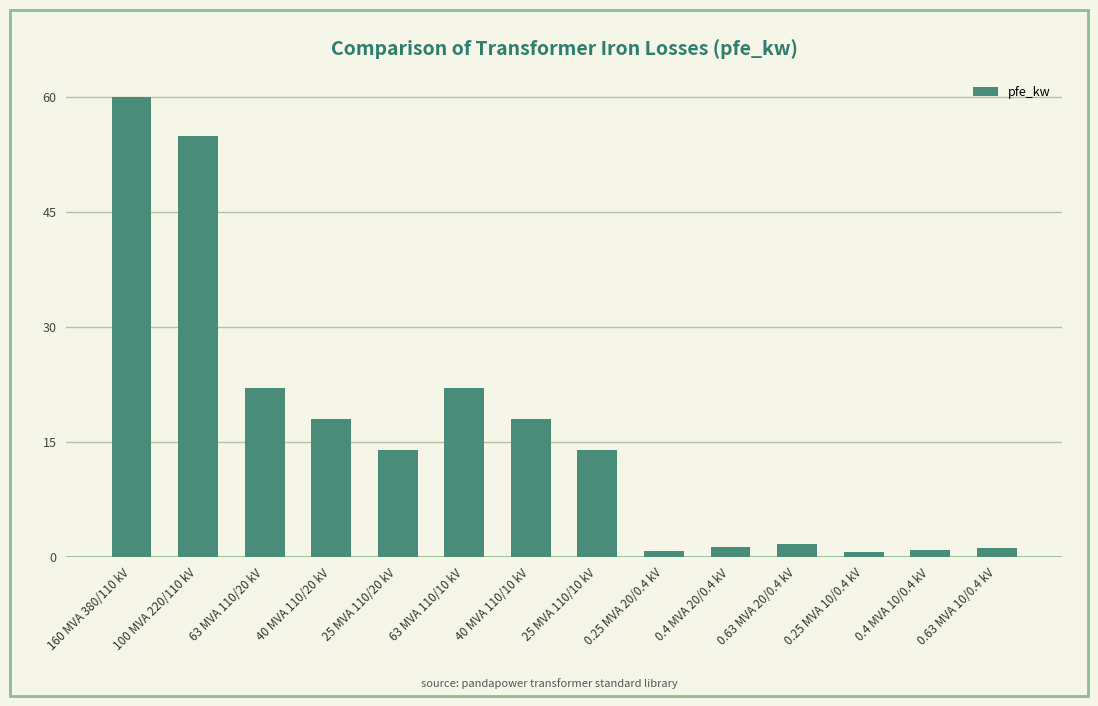

Between 0.4 MVA 20/0.4 kV and 160 MVA 380/110 kV, which is larger?

160 MVA 380/110 kV